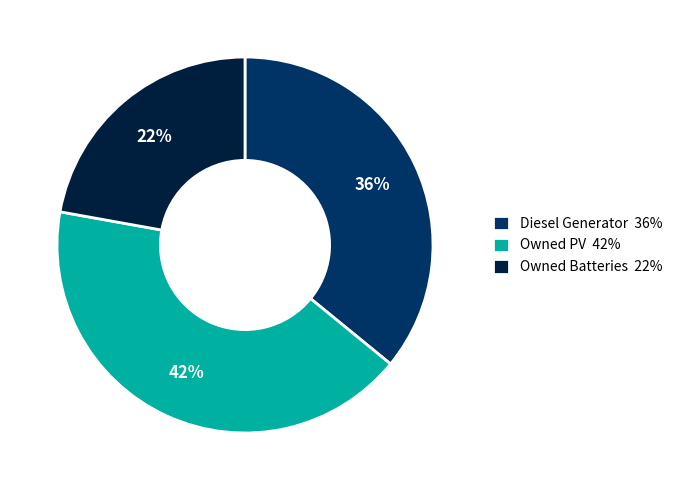

Does Diesel Generator account for over 50% of the chart?

No